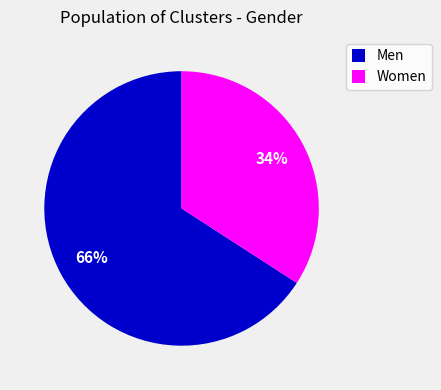

Is it true that Women is 34% of the pie?

True